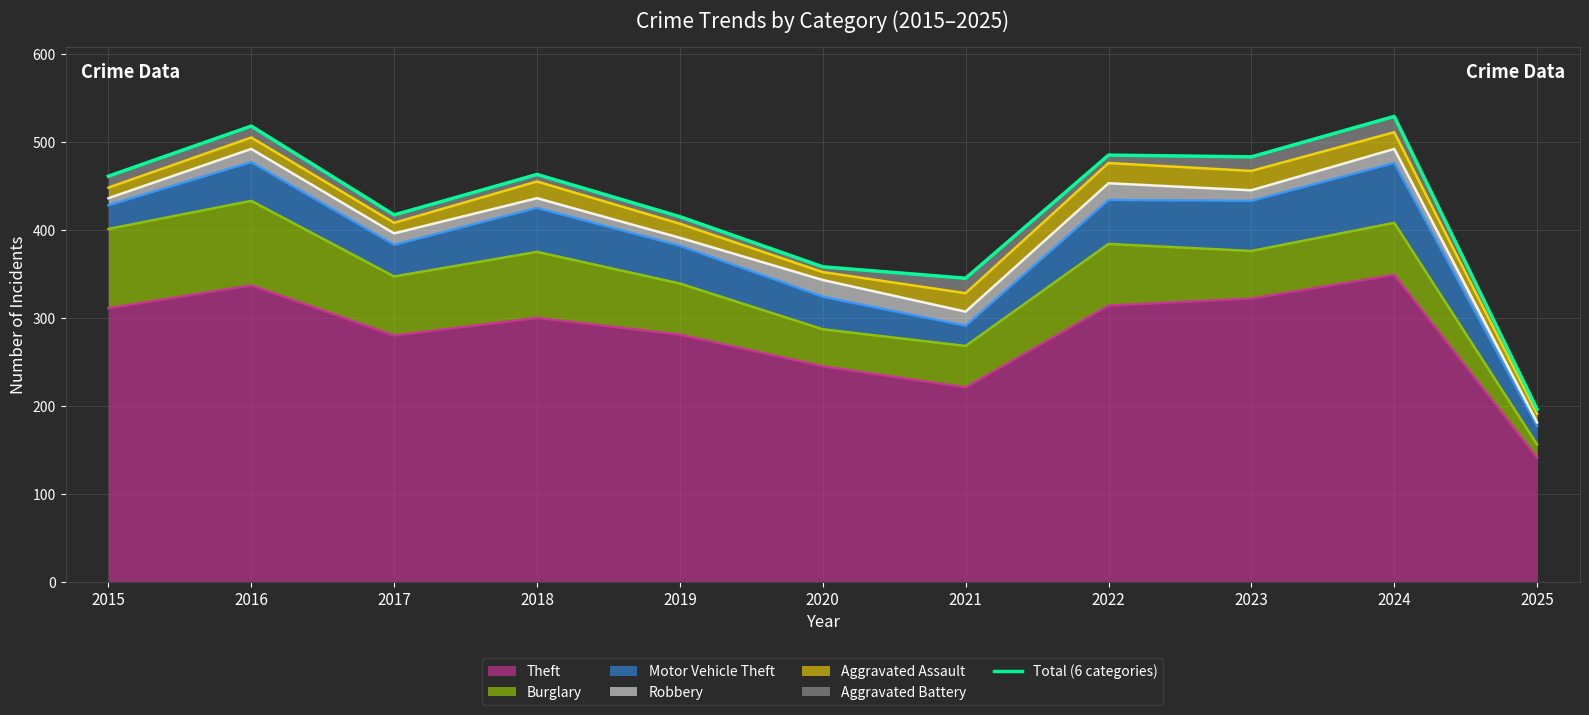

What is the lowest value of the Theft series?

141